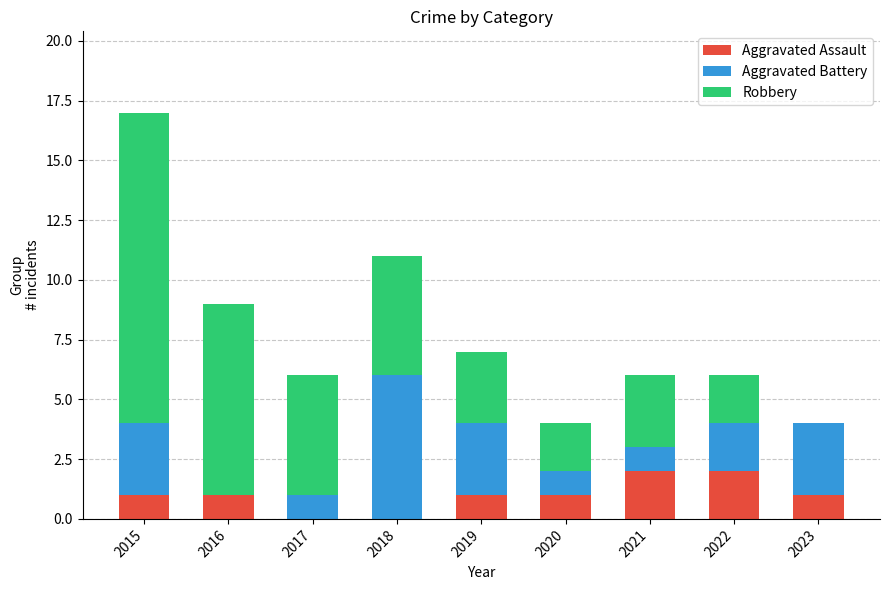

At which category is the sum across all series the highest?

2015